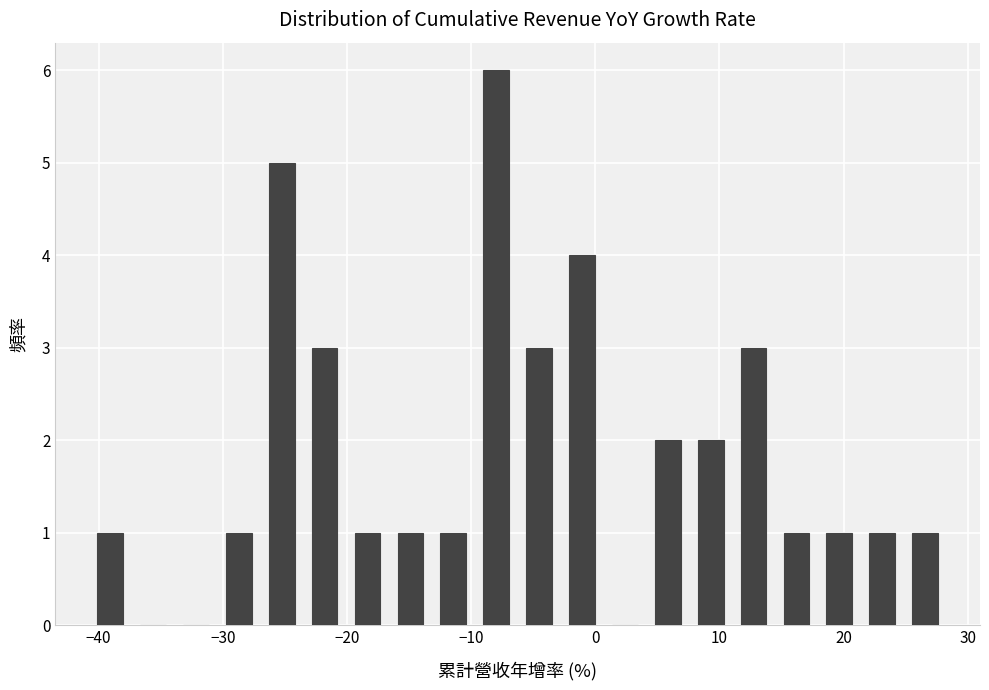

Around what value on the x-axis is the tallest bar? Give the approximate position of its centre, as read against the axis.

-8